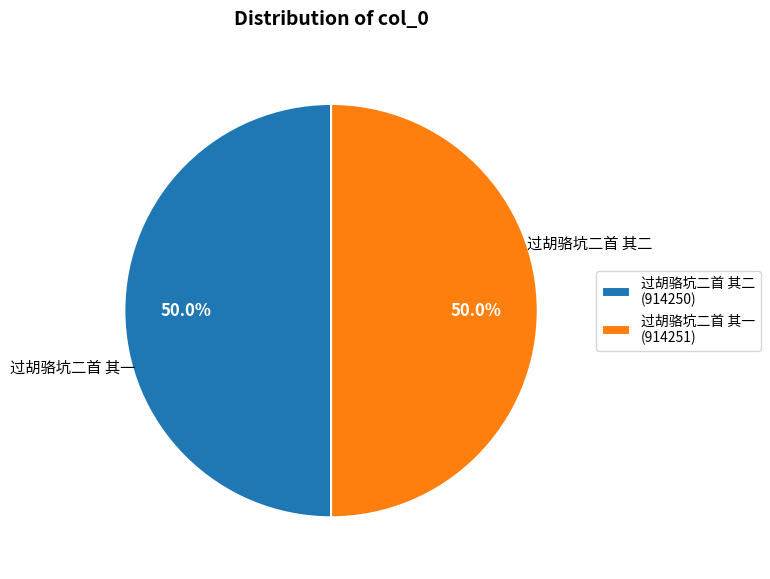

To the nearest percent, what percentage of the pie is 过胡骆坑二首 其二?

50%